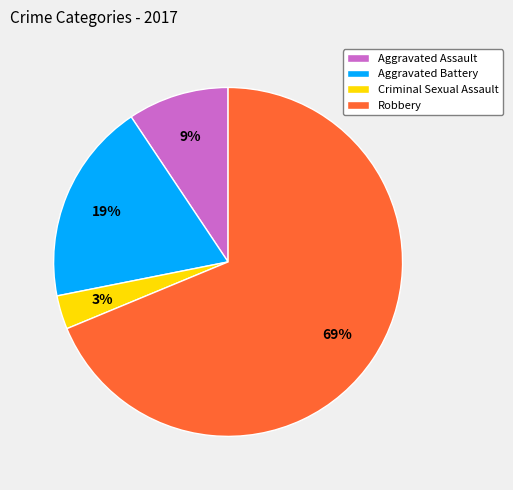

Between Aggravated Battery and Aggravated Assault, which is larger?

Aggravated Battery